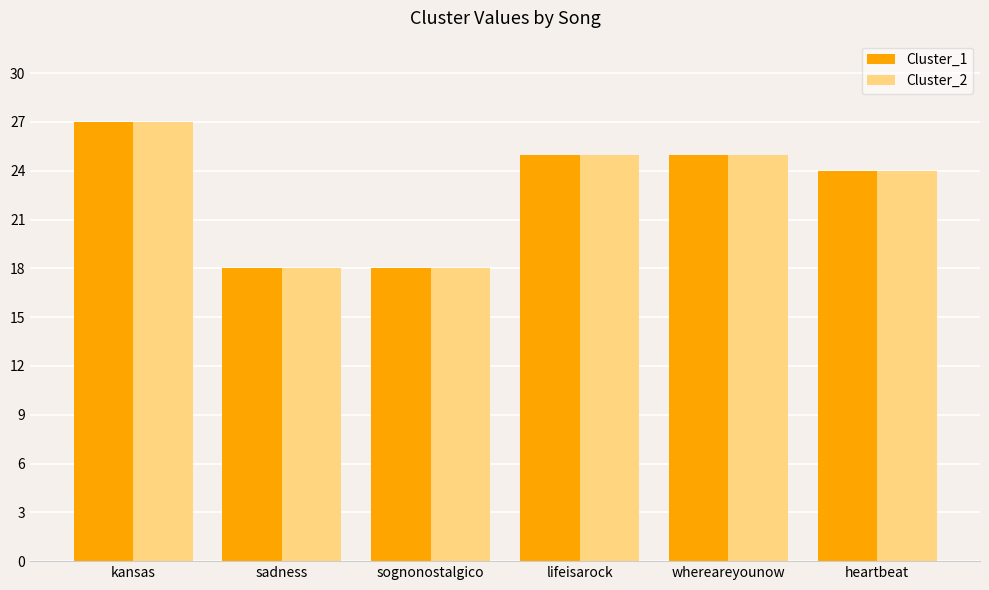

At which category is the sum across all series the highest?

kansas